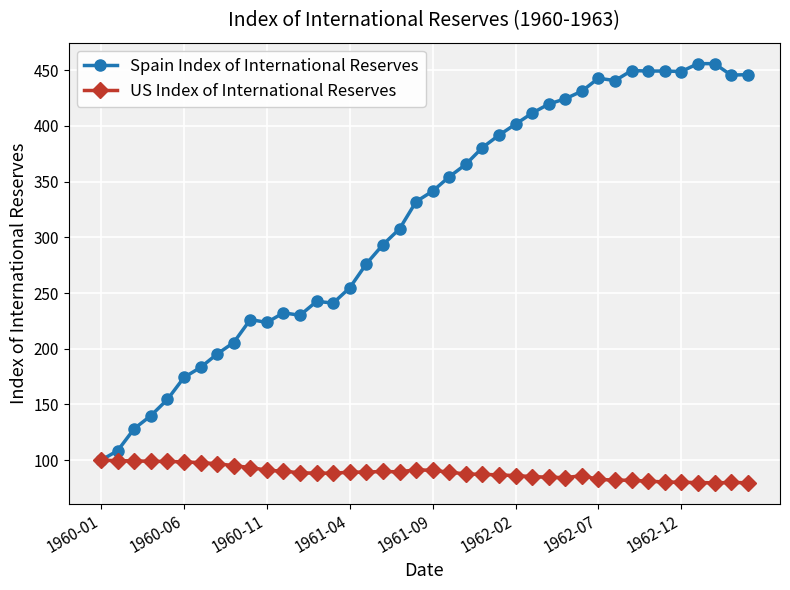

Which series has the largest total across all categories?

Spain Index of International Reserves